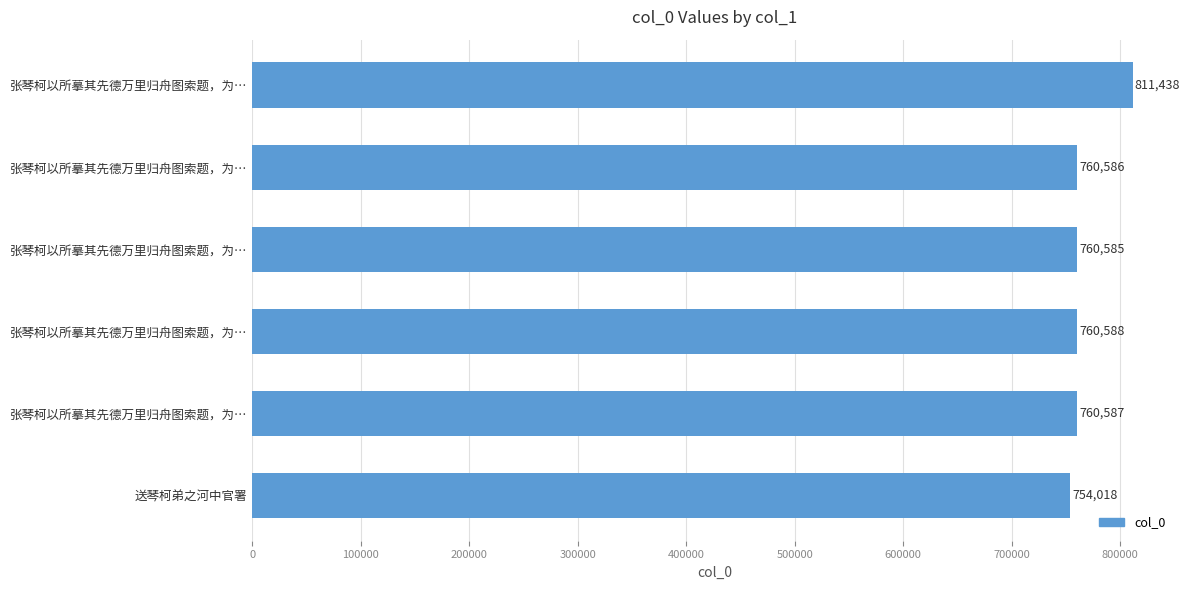

What is the greatest value displayed?

811438